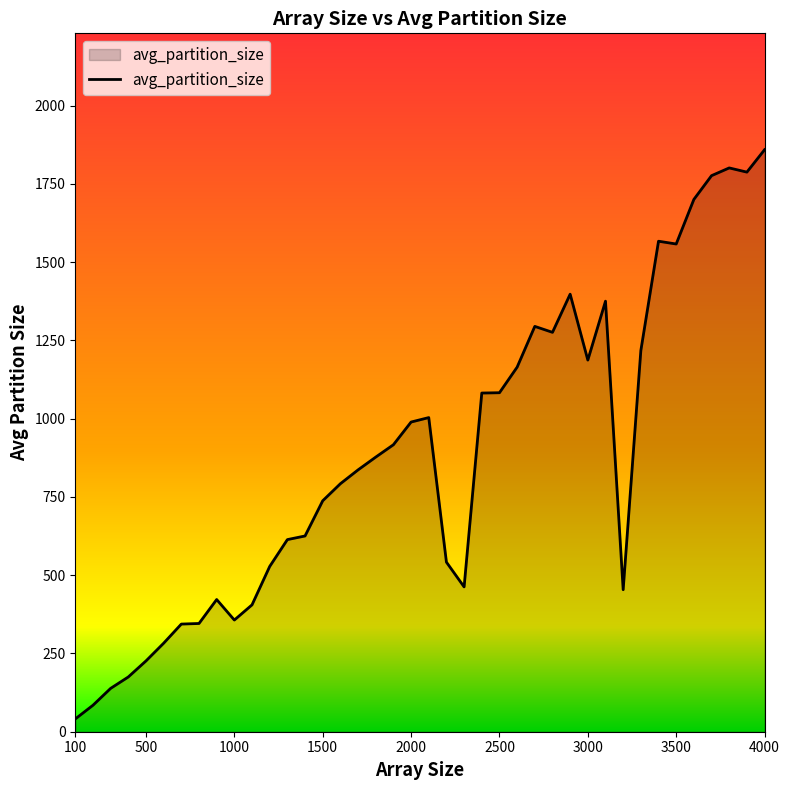

What is the average value?

883.0